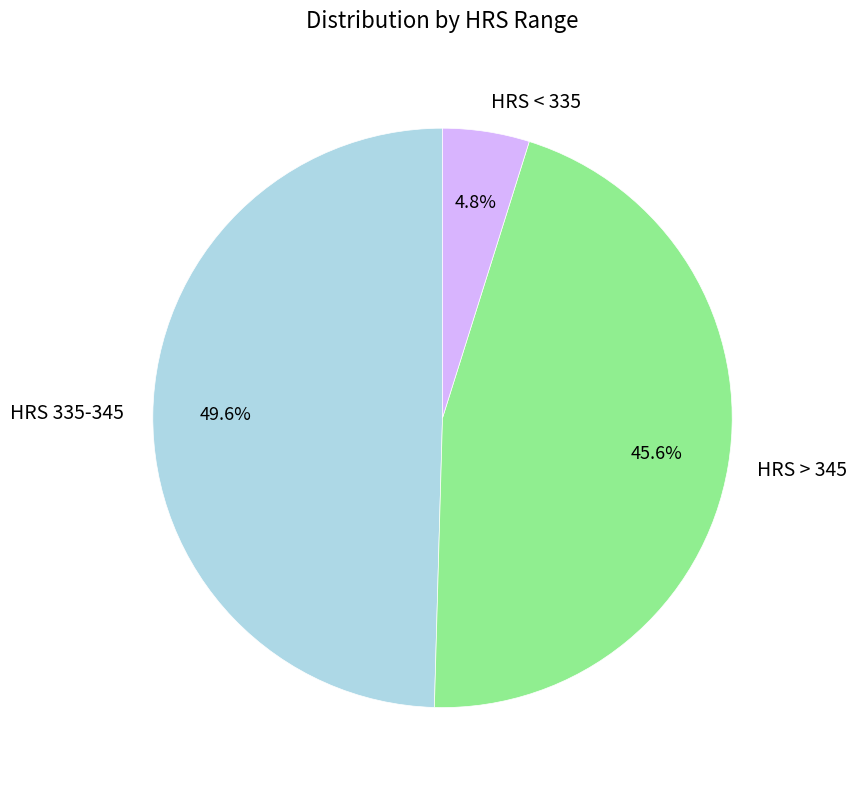

How much of the chart is everything except HRS 335-345?

50.4%